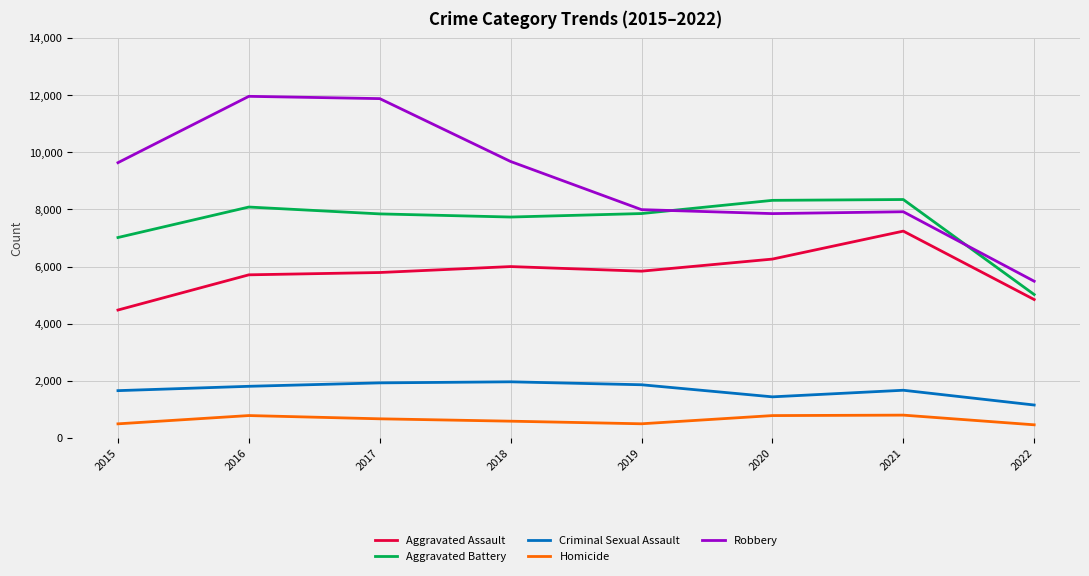

At how many categories does at least one series exceed 6257?

7